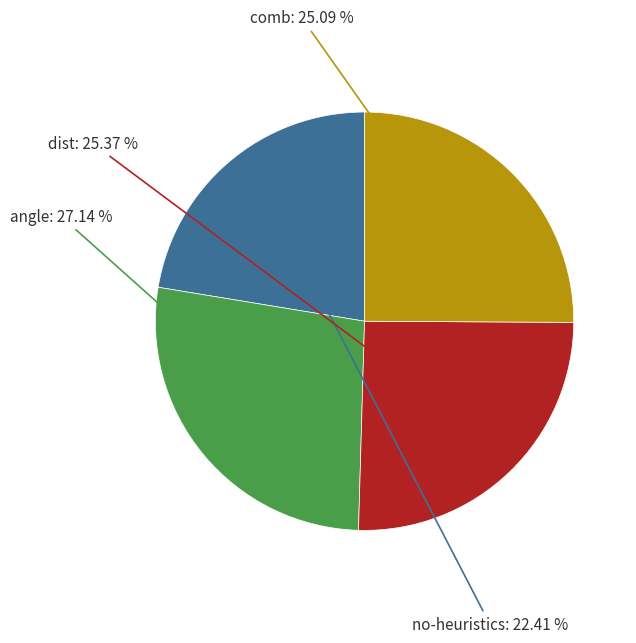

Which slice is the smallest?

no-heuristics